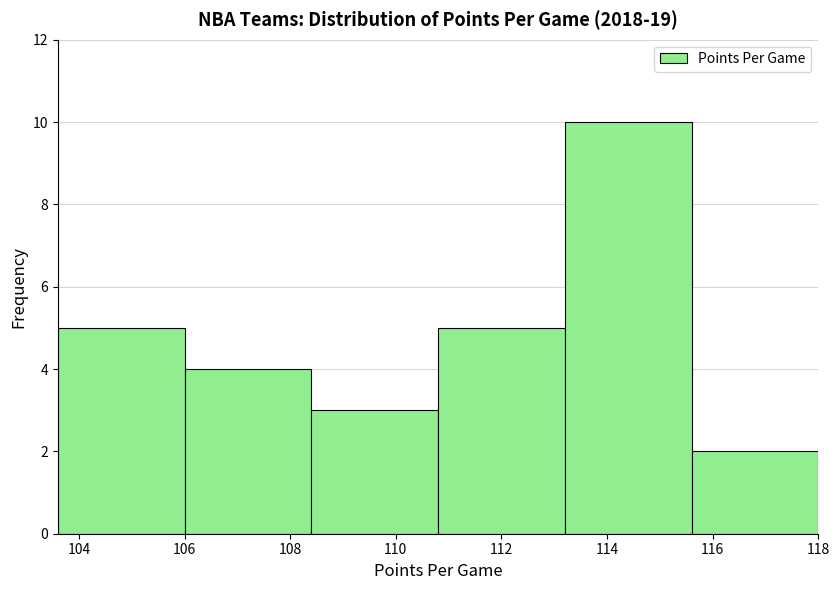

Over which range of the x-axis is the bar tallest?

113.2 to 115.6